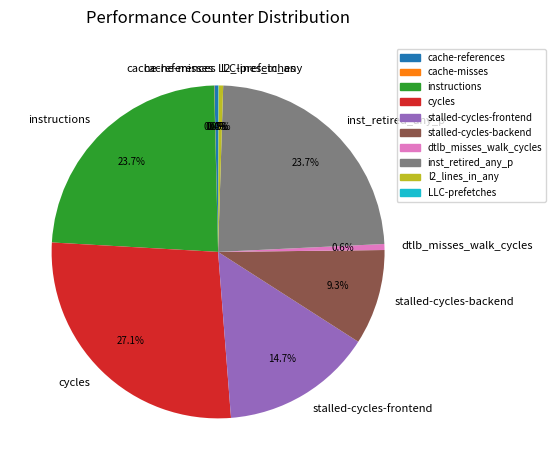

Which has a higher value, cycles or l2_lines_in_any?

cycles